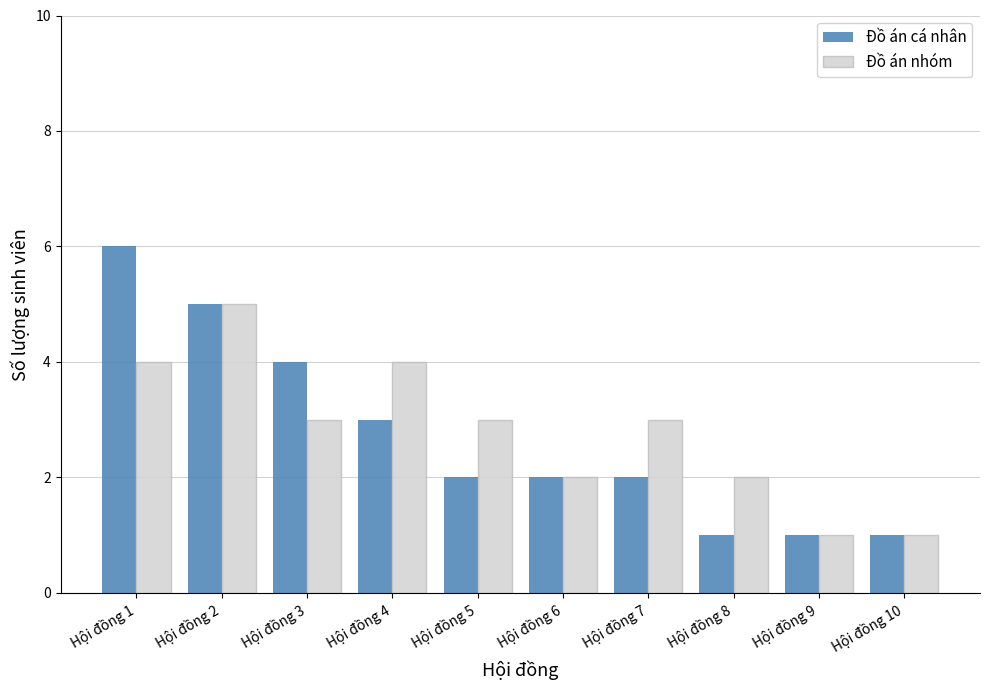

Does the chart contain any negative values?

No